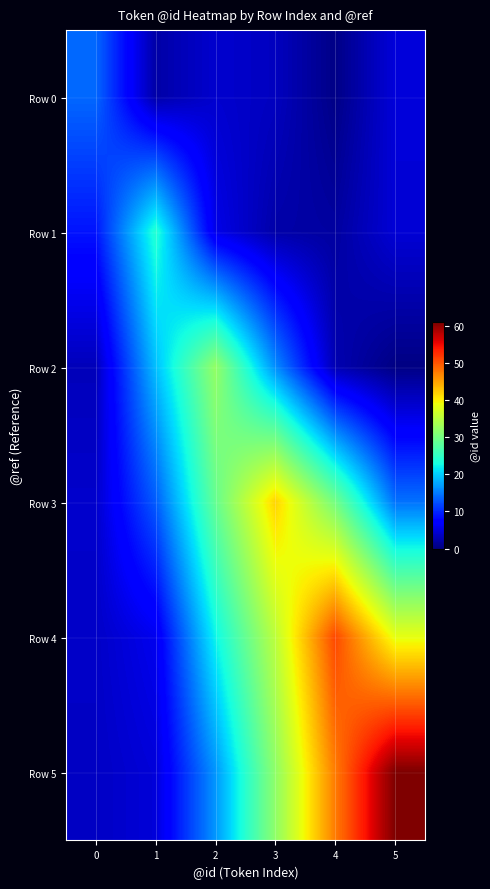

Rank the series at 2 from highest to lowest value.

Row 2, Row 3, Row 4, Row 5, Row 1, Row 0